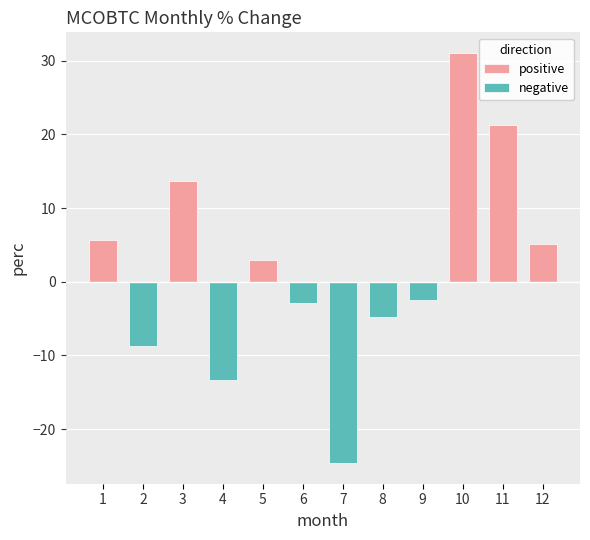

Where does the positive series first go above 2?

1